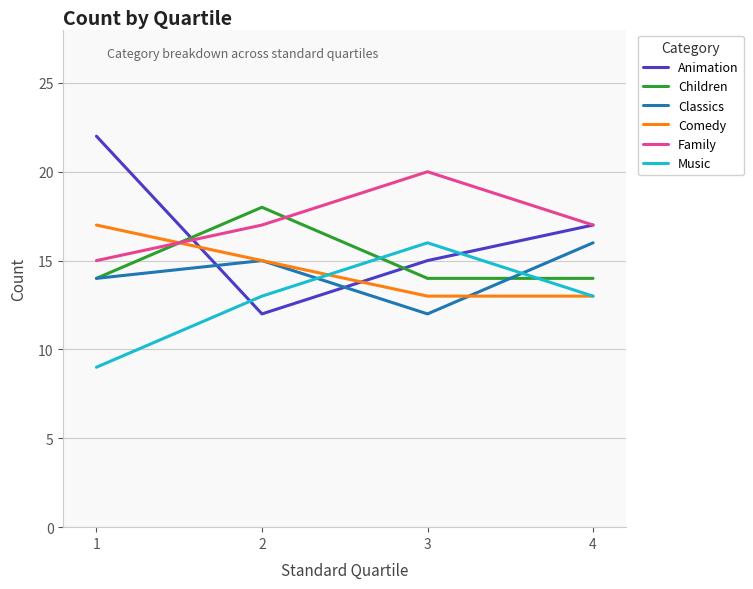

True or false: Family has a value of 28 at 3.

False